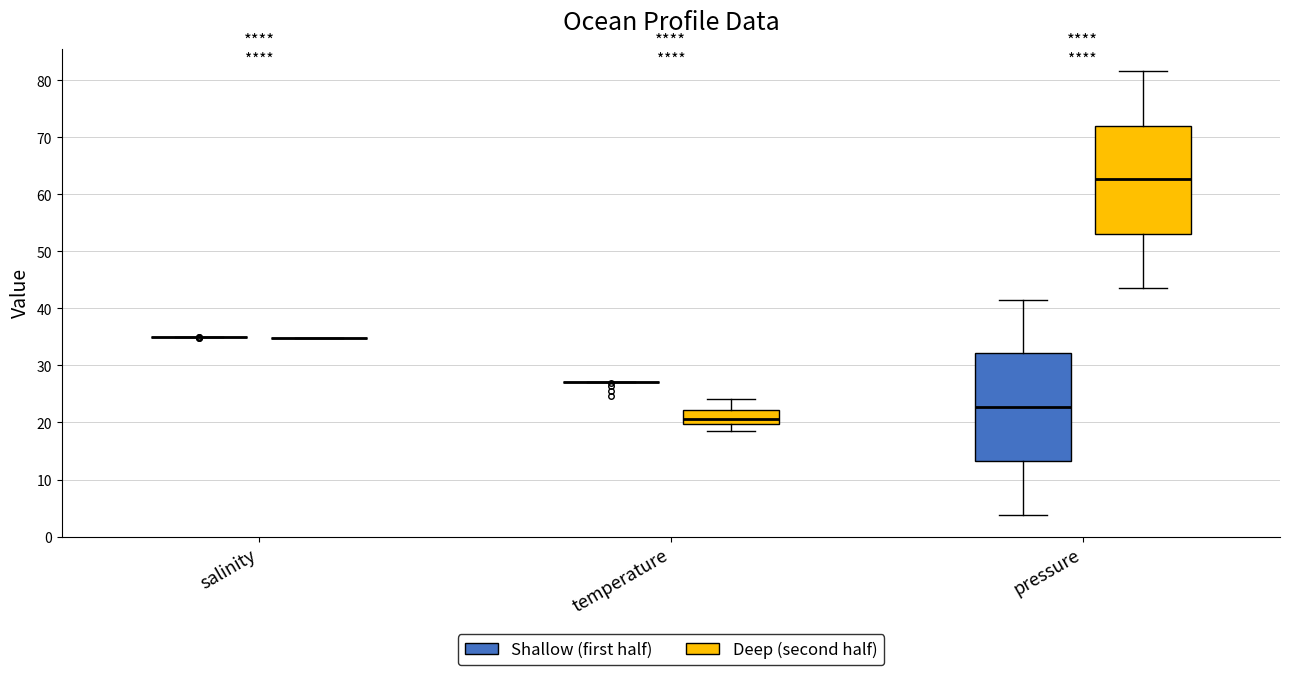

Reading left to right, read every box against the y-axis: the position of its median line, the range the box covers, and the ends of its whiskers. The values are not printed on the chart, so give them approximately, as read against the axis.

salinity (Shallow (first half)): box collapsed to a line at 35, whiskers 35 to 35
salinity (Deep (second half)): box collapsed to a line at 35, whiskers 35 to 35
temperature (Shallow (first half)): box collapsed to a line at 27, whiskers 27 to 27
temperature (Deep (second half)): median 21, box 20 to 22, whiskers 18 to 24
pressure (Shallow (first half)): median 23, box 13 to 32, whiskers 4 to 42
pressure (Deep (second half)): median 63, box 53 to 72, whiskers 44 to 82